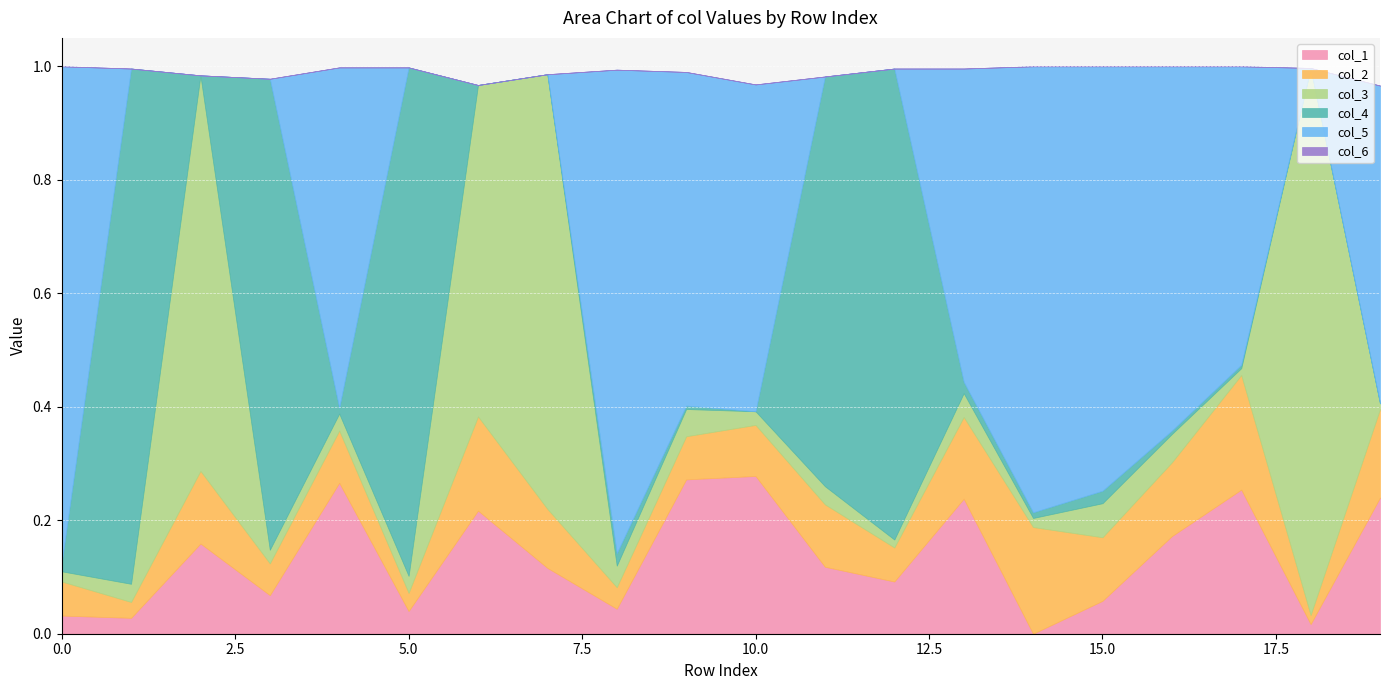

How many distinct data groups are displayed?

6